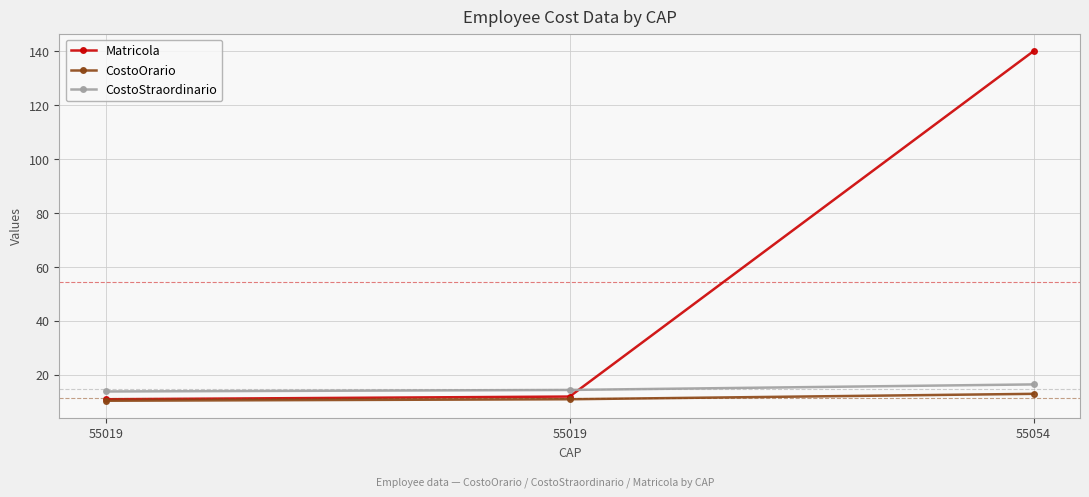

What is the total value across all series at 55019?

35.3